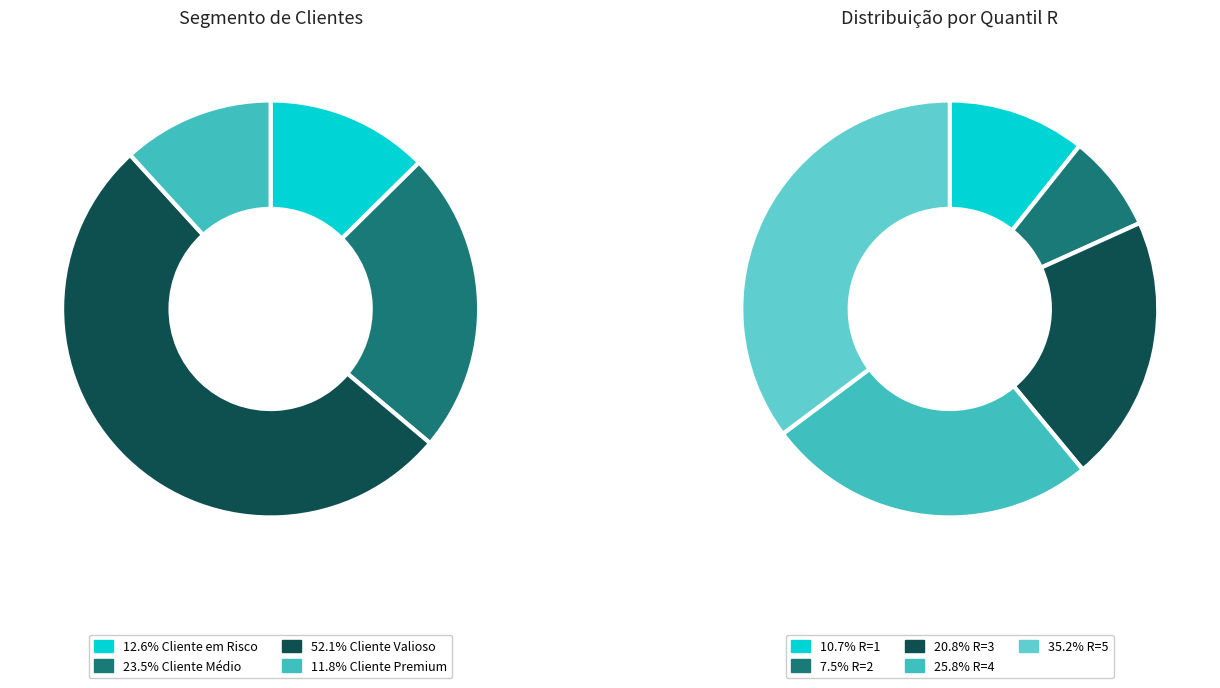

Approximately how many times larger is the value at Cliente Valioso compared to Cliente em Risco?

4.1